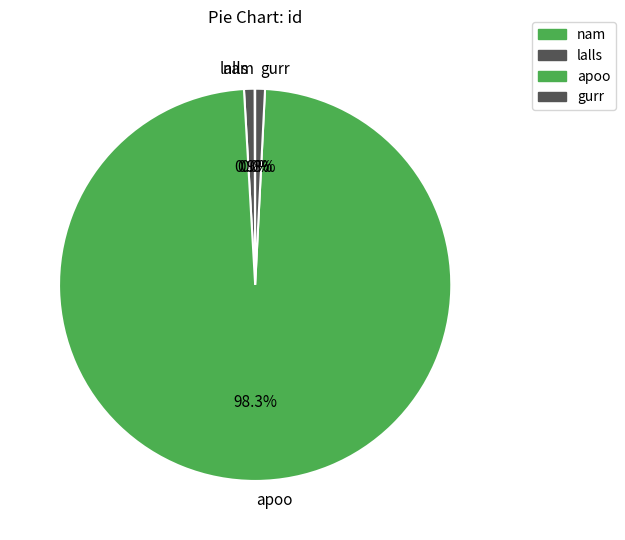

Combined, what portion of the pie is gurr and lalls?

1.7%